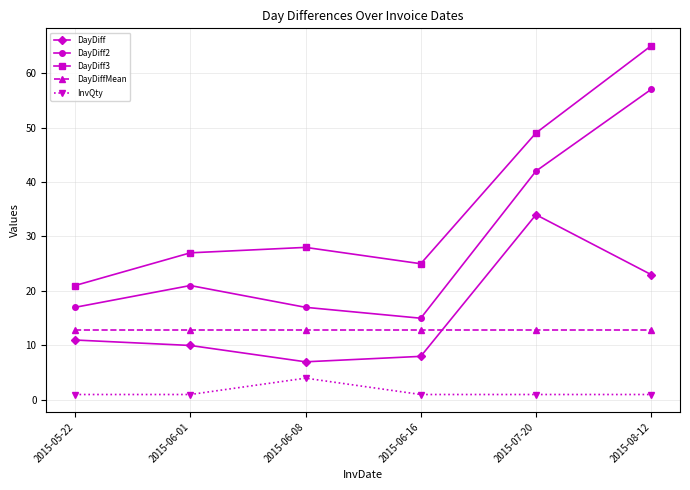

Rank the series by their maximum value, from highest to lowest.

DayDiff3, DayDiff2, DayDiff, DayDiffMean, InvQty